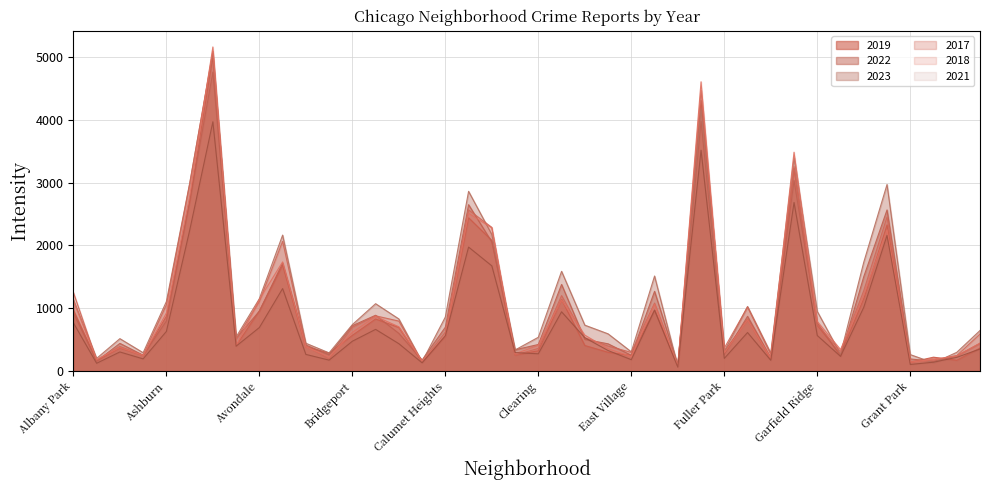

The 2021 series shows 66 at Gold Coast. True or false?

False